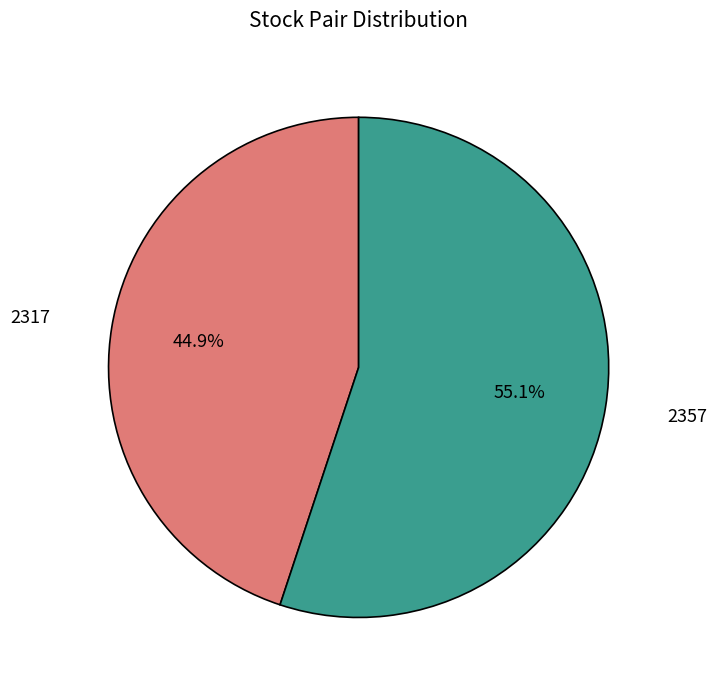

Does any single category account for the majority?

Yes